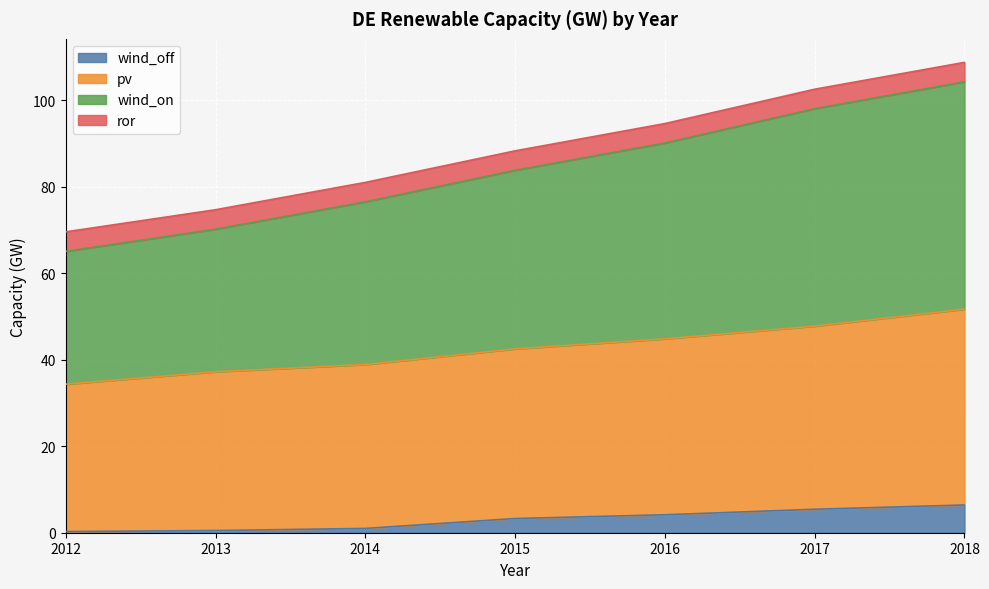

At which category is the sum across all series the highest?

2018